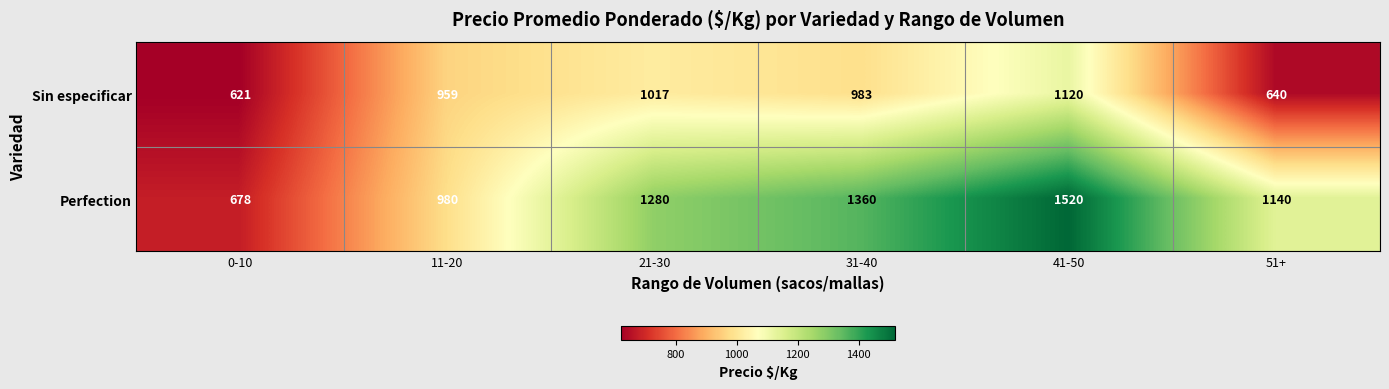

The value of Sin especificar at 11-20 is 1531. True or false?

False